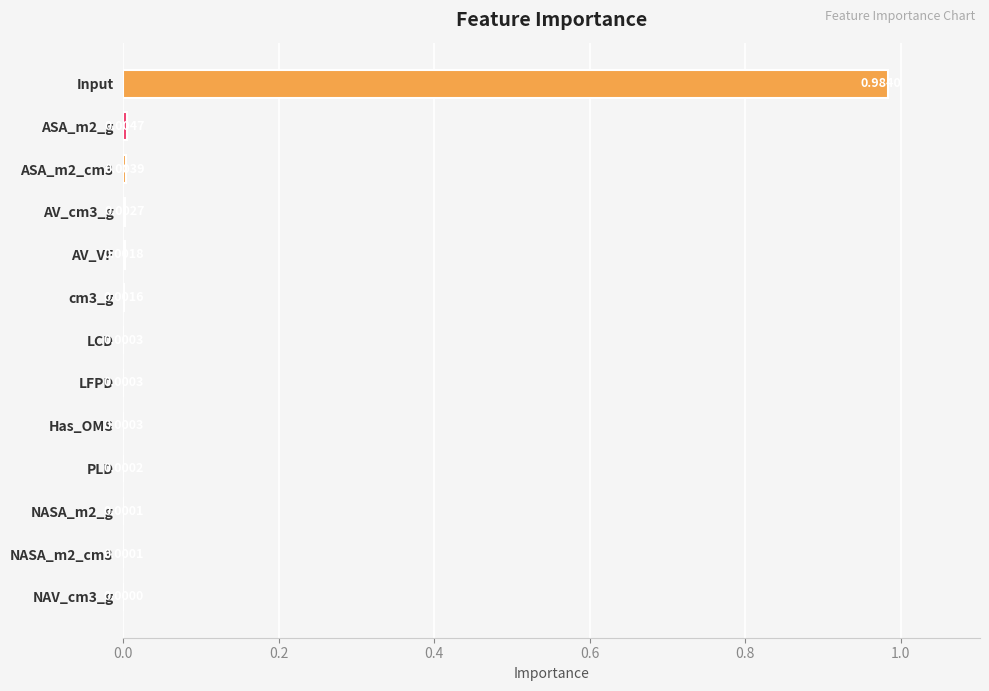

Count the number of data series in this chart.

1